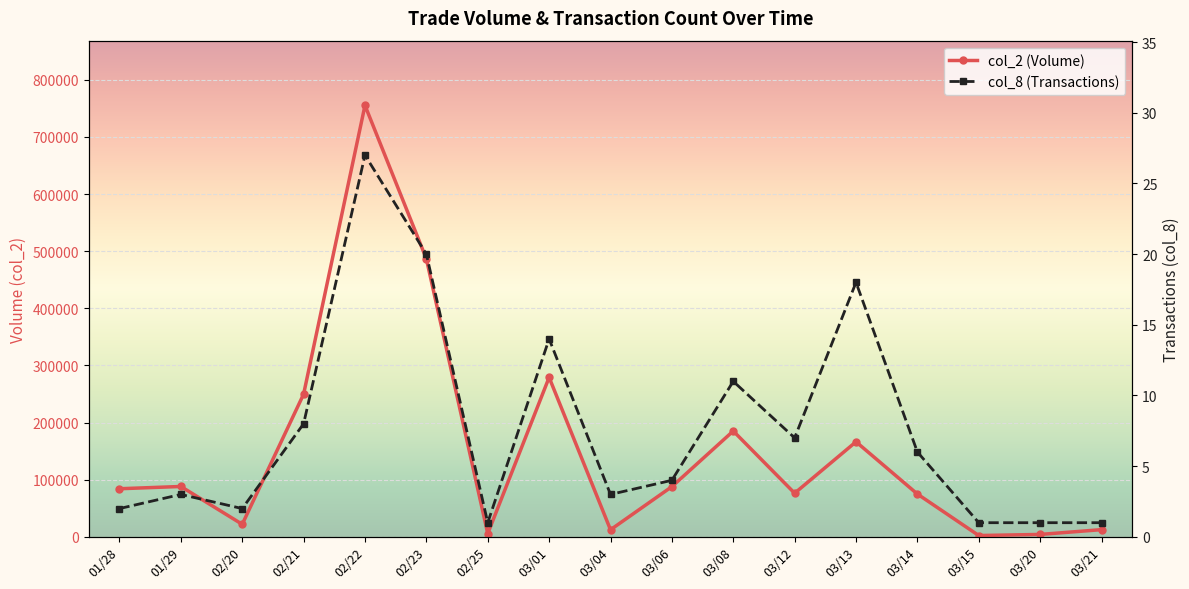

What is the difference between the maximum and minimum values in the col_2 (Volume) series?

752910